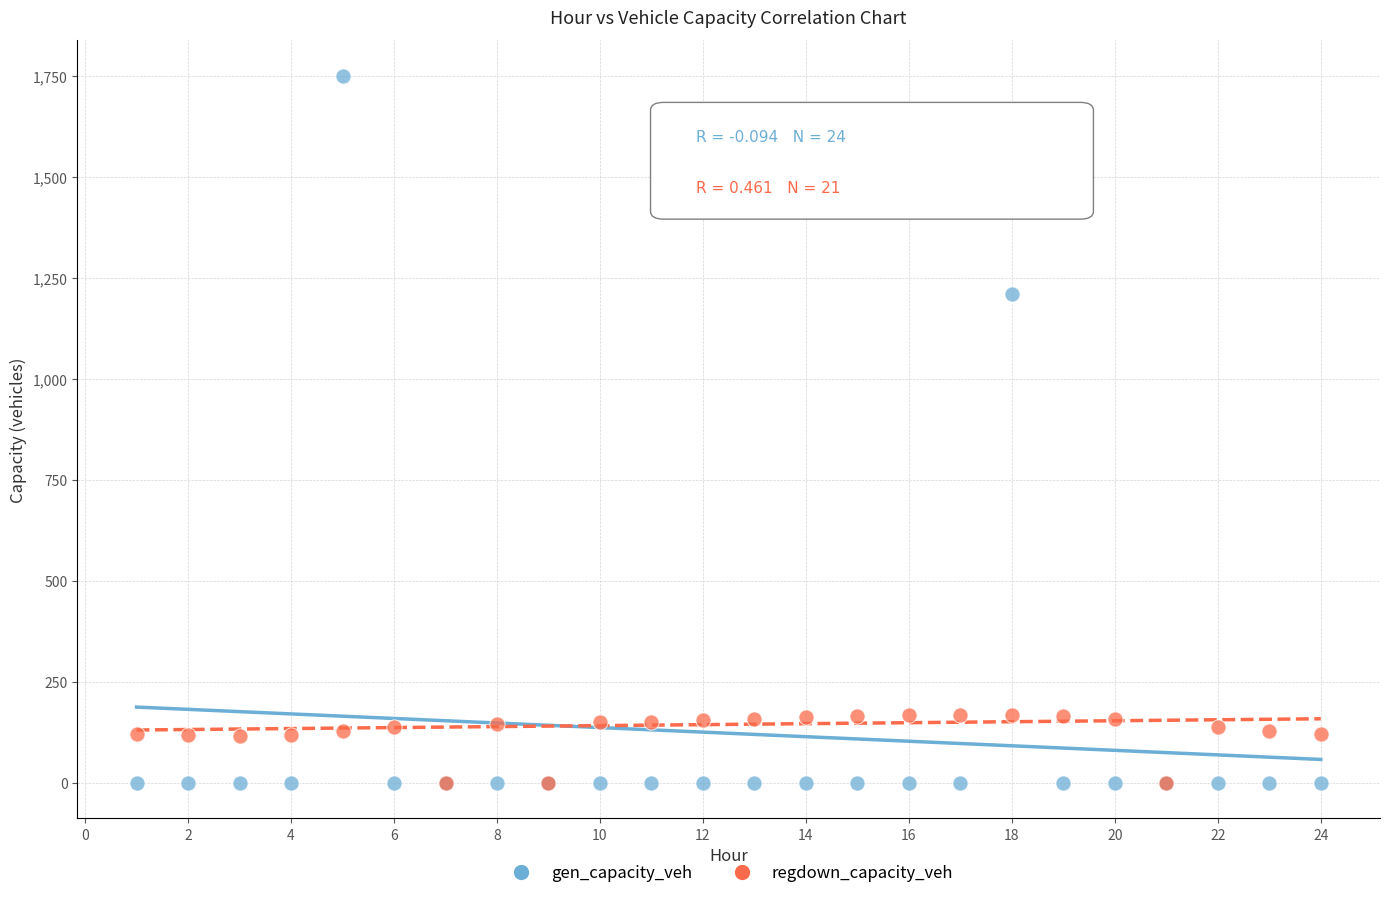

Which series reaches the maximum Y coordinate?

gen_capacity_veh